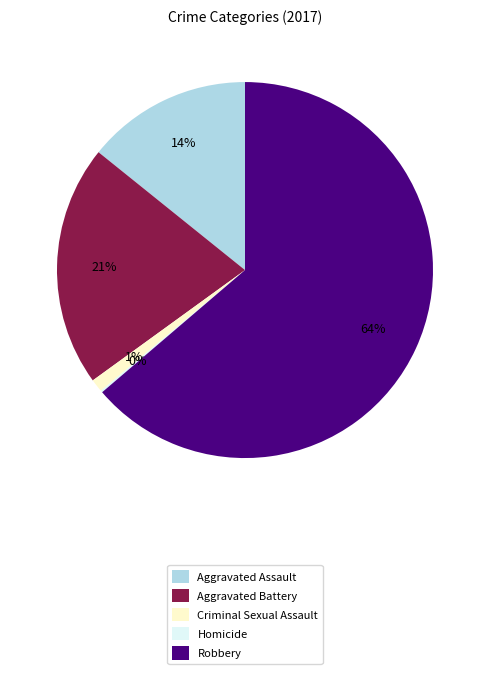

Does any single category account for the majority?

Yes